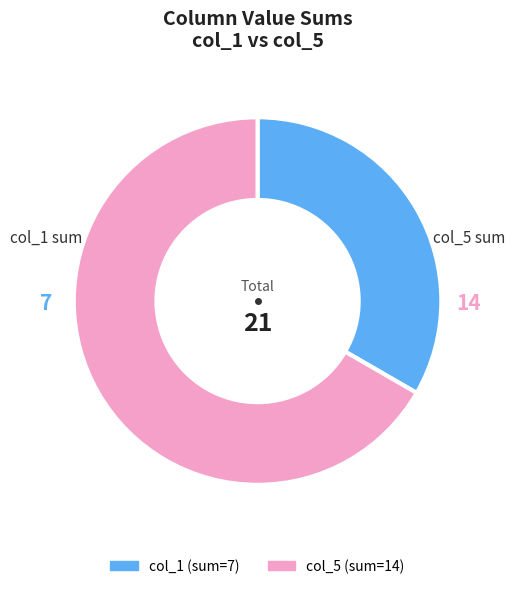

Does any single category account for the majority?

Yes